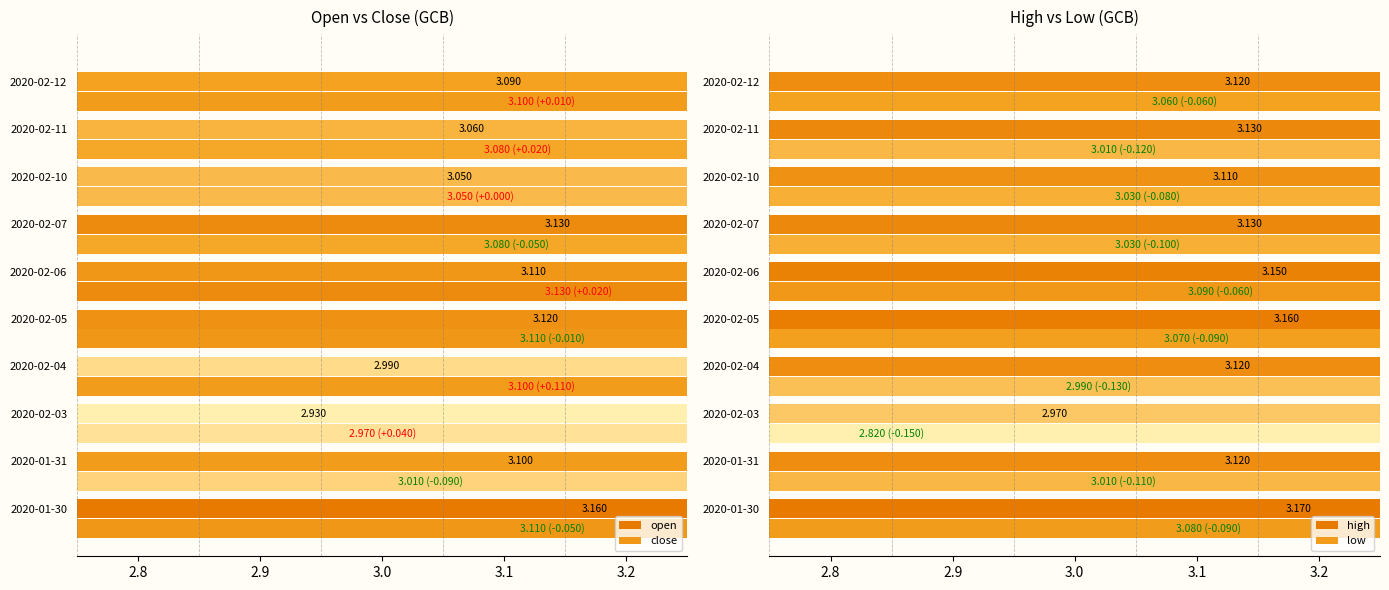

What is the smallest value displayed?

2.8